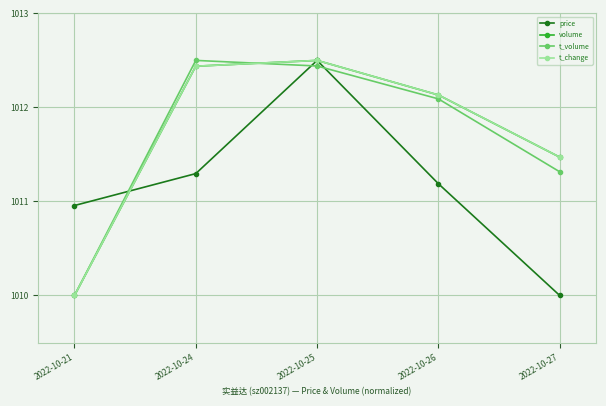

Where is t_volume nearest to the value 1011?

2022-10-27